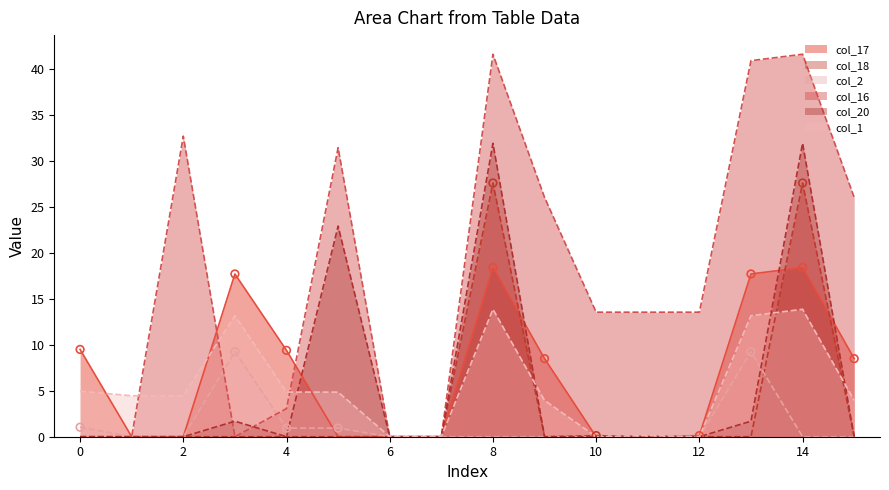

What is the total value across all series at 12?

13.7